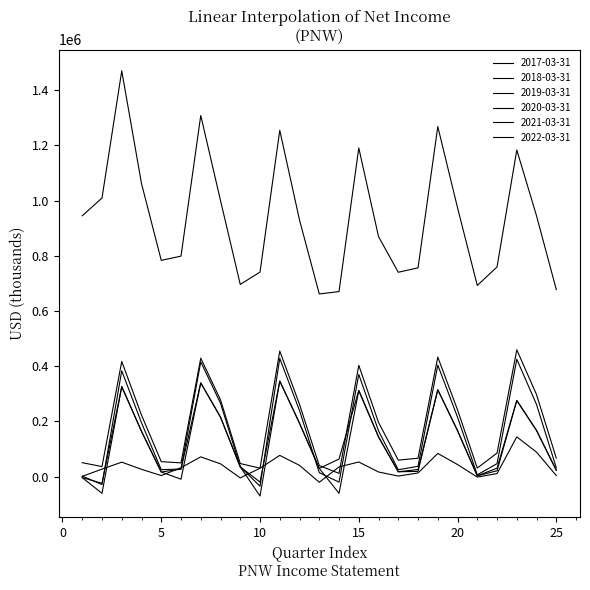

Is this an area chart (filled region under the line)?

No